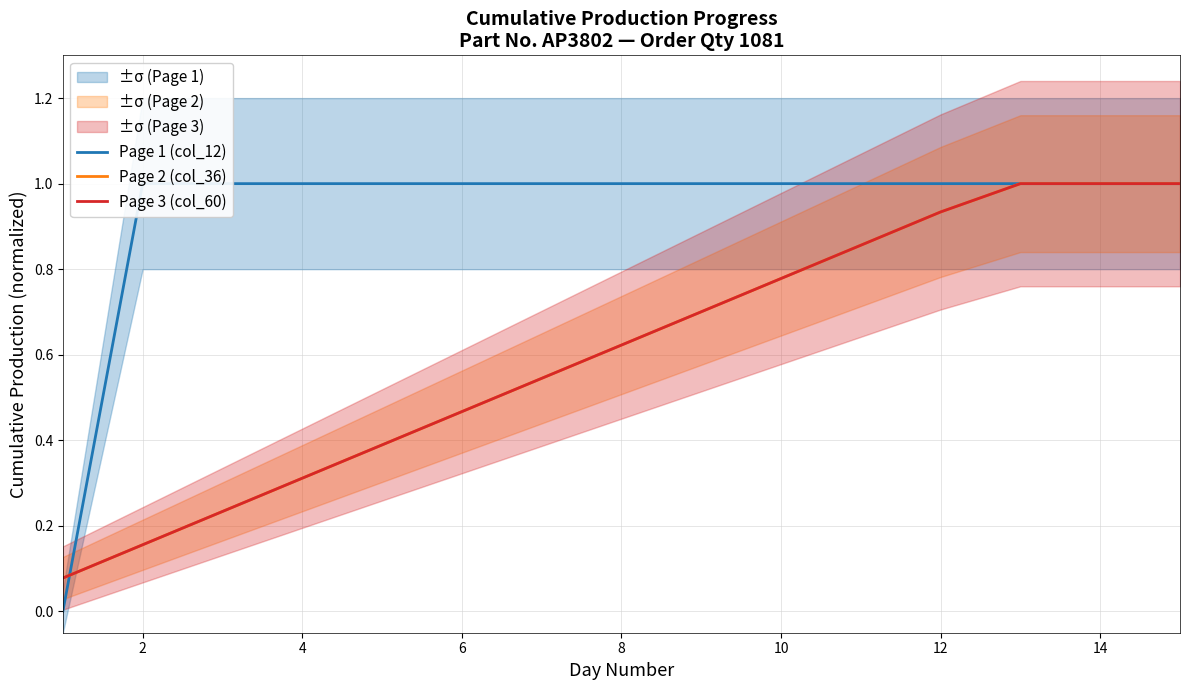

The value of Page 2 (col_36) at 12 is 0.5. True or false?

False